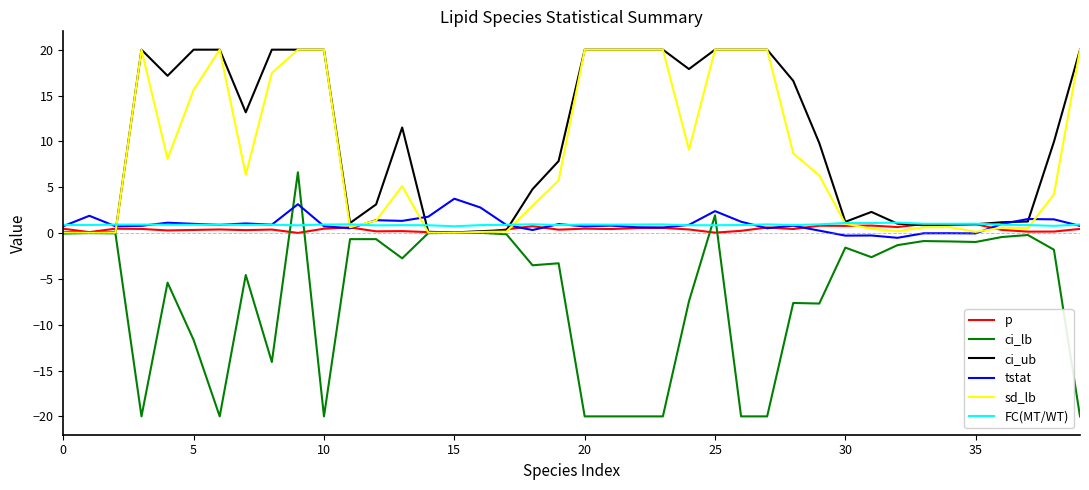

What are all the series names shown in the legend?

p, ci_lb, ci_ub, tstat, sd_lb, FC(MT/WT)